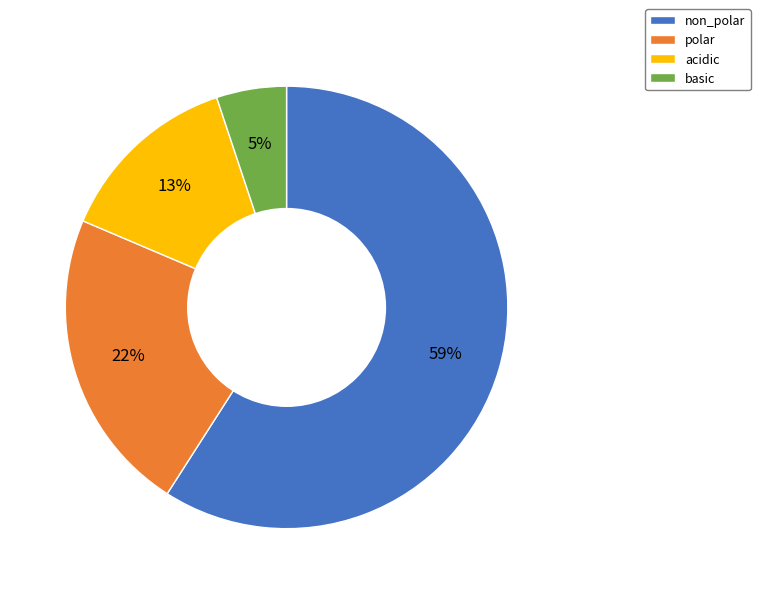

How many slices are in this pie chart?

4